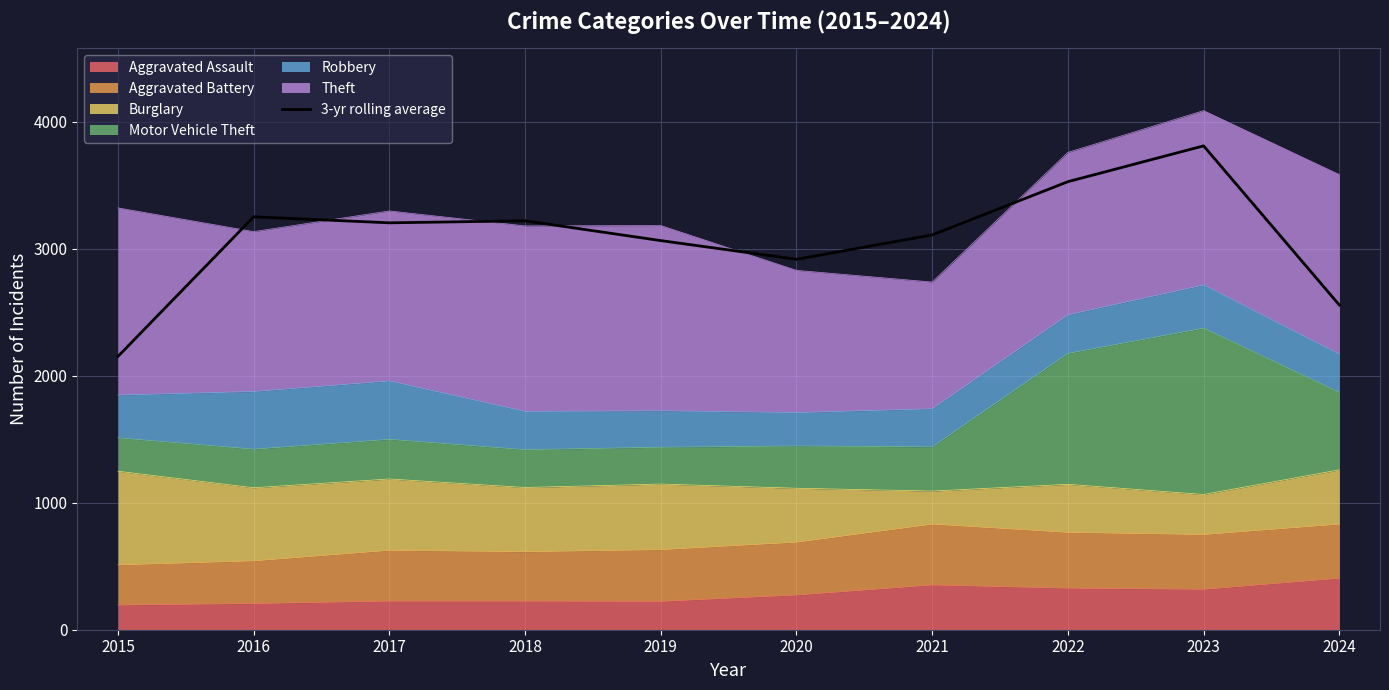

What is the minimum value shown in the chart?

2152.3